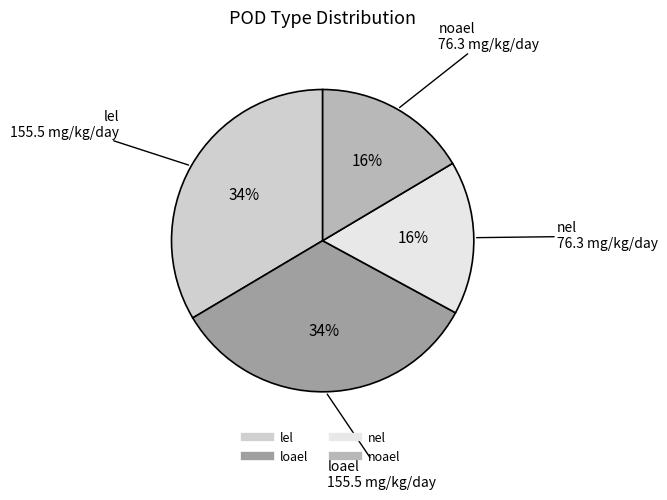

Does any single category account for the majority?

No